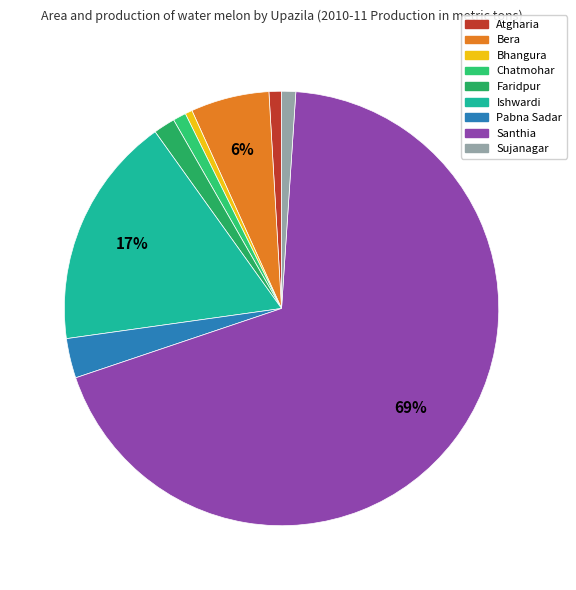

How many slices are in this pie chart?

9